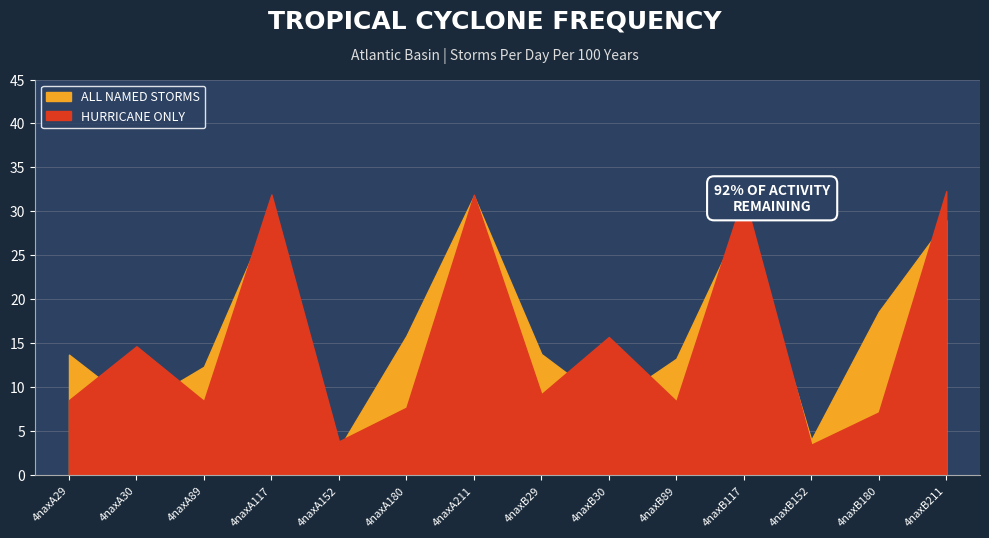

Which category has the lowest value in the HURRICANE ONLY series?

4naxB152